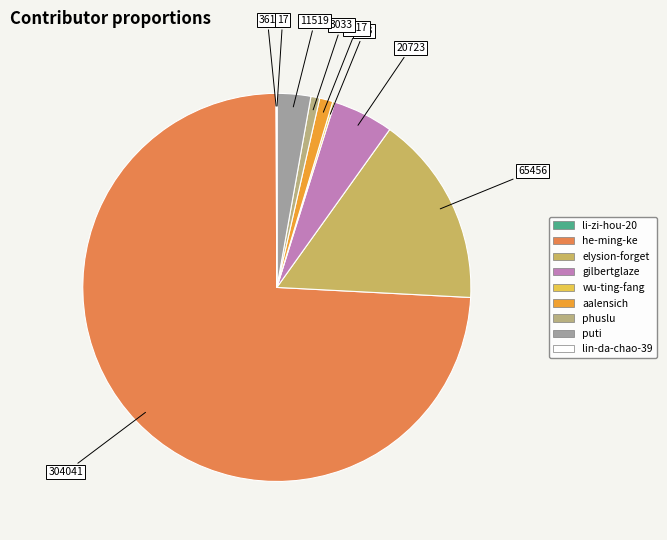

What is the smallest slice in the pie chart?

lin-da-chao-39